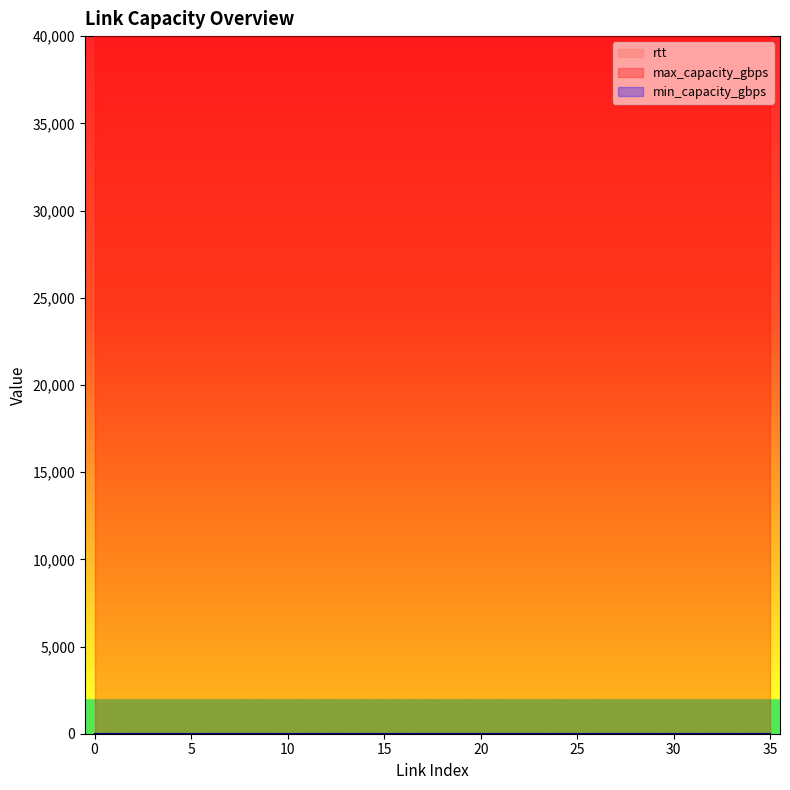

What are all the series names shown in the legend?

rtt, min_capacity_gbps, max_capacity_gbps